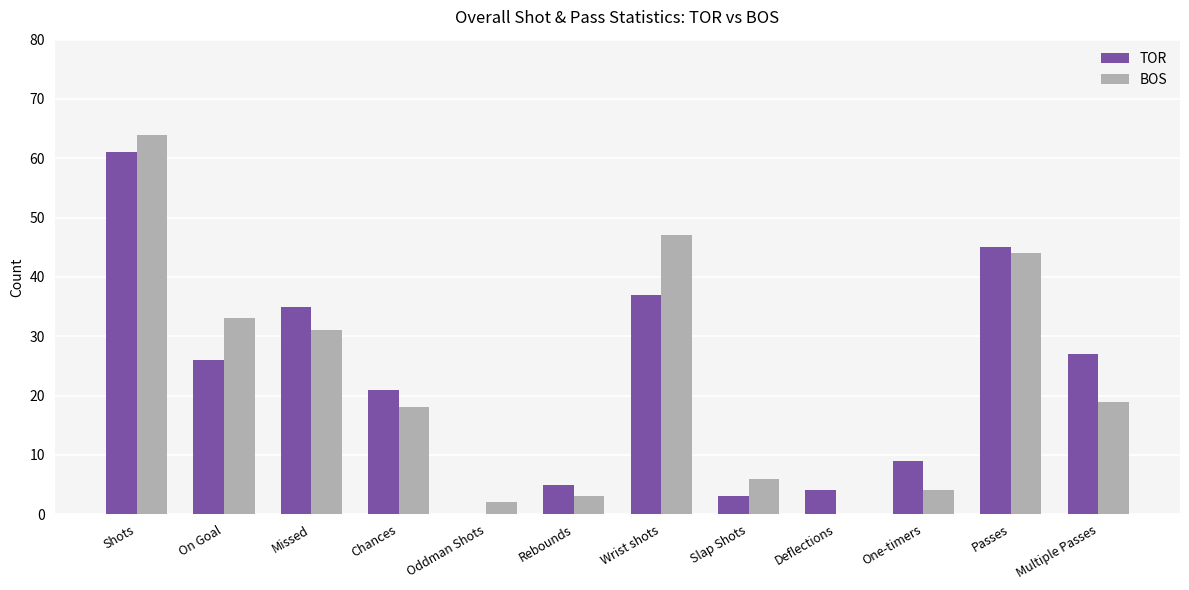

What is the highest value of the BOS series?

64